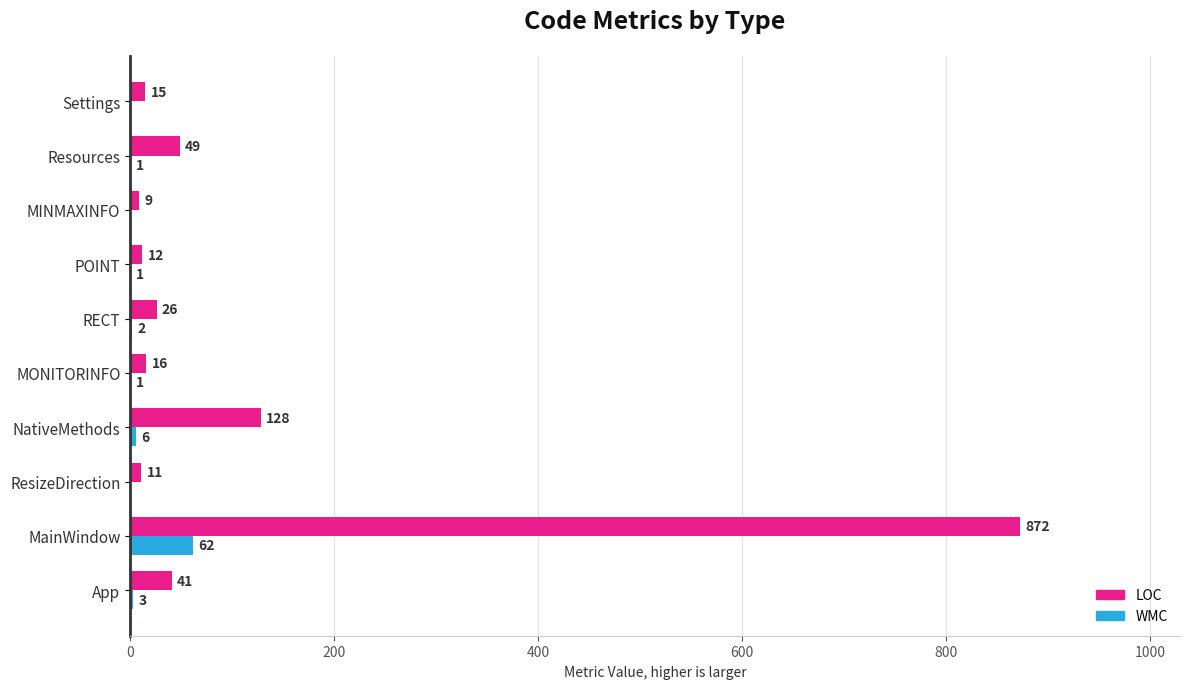

What are all the series names shown in the legend?

LOC, WMC